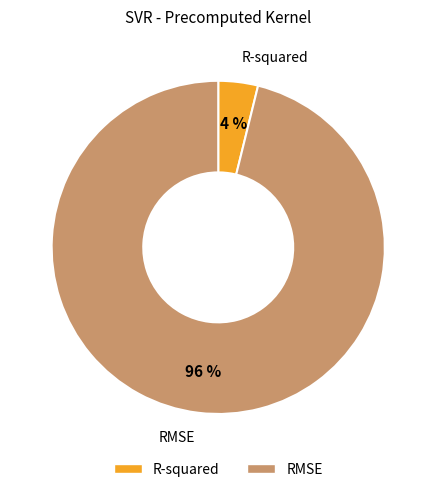

Count the number of slices in the pie.

2